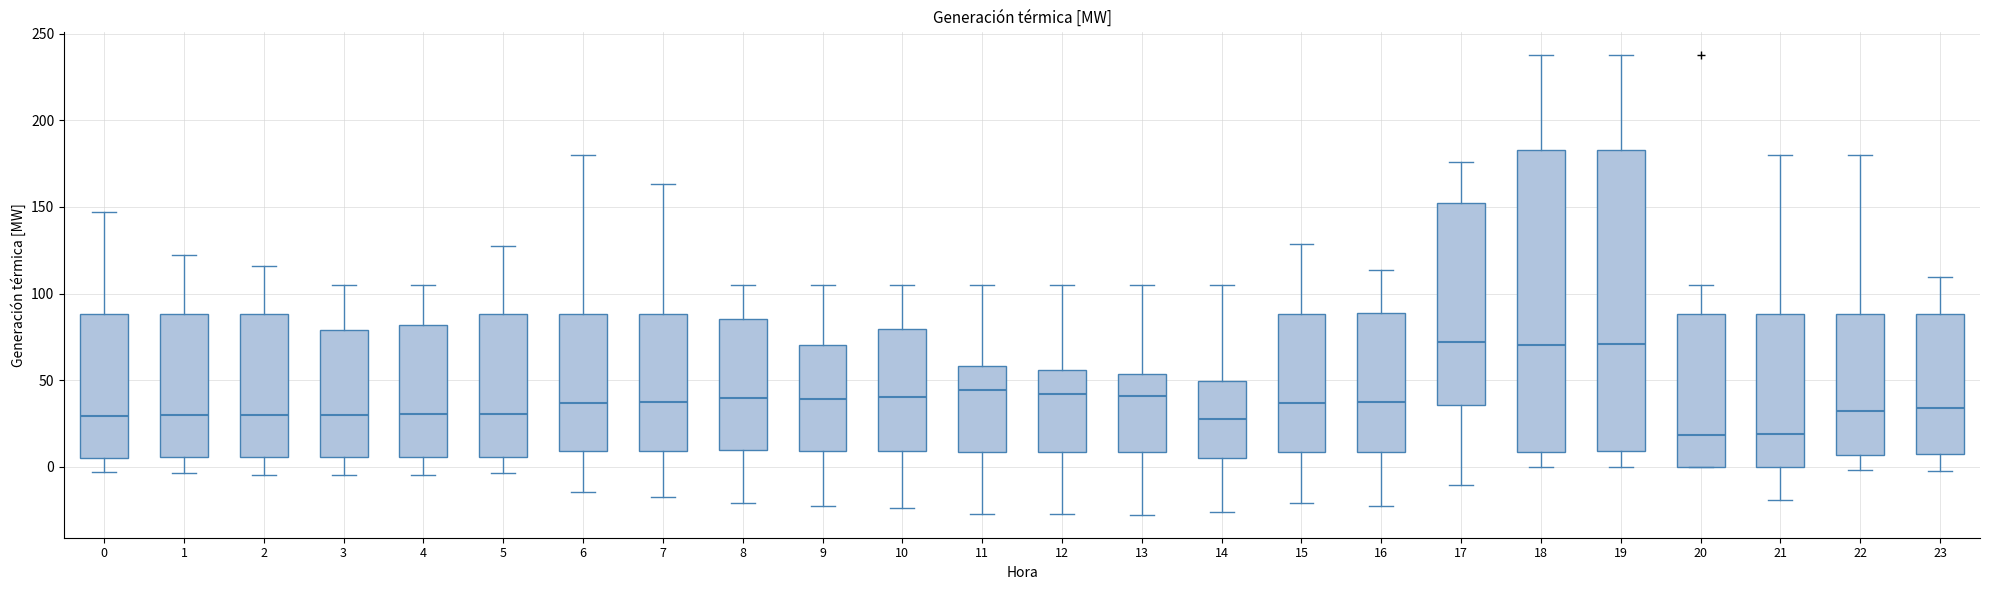

Where does the lower whisker of the box at x = 11 end on the y-axis? The values are not printed on the chart, so give them approximately, as read against the axis.

-30